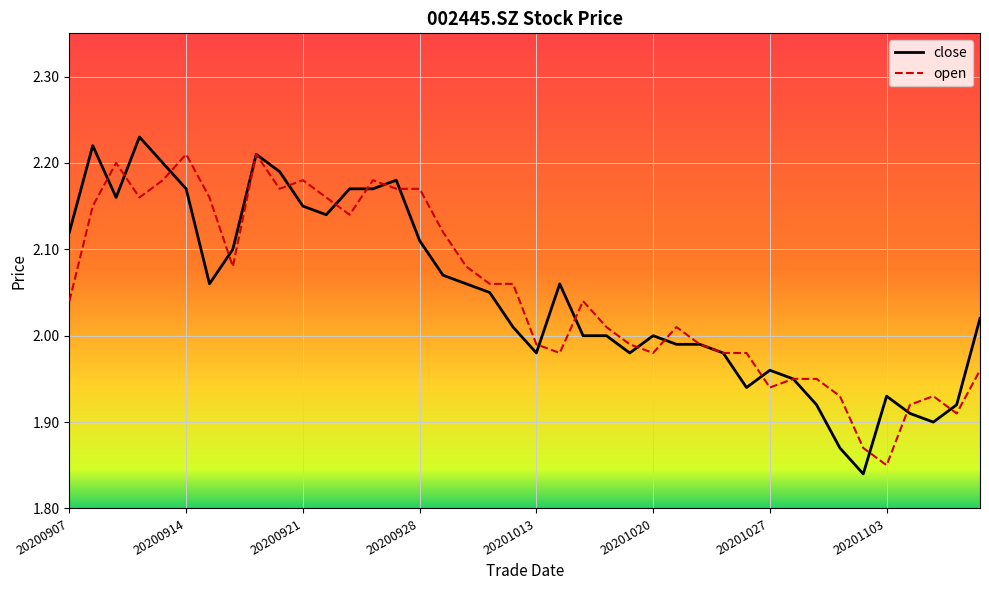

At how many categories does at least one series exceed 1?

40